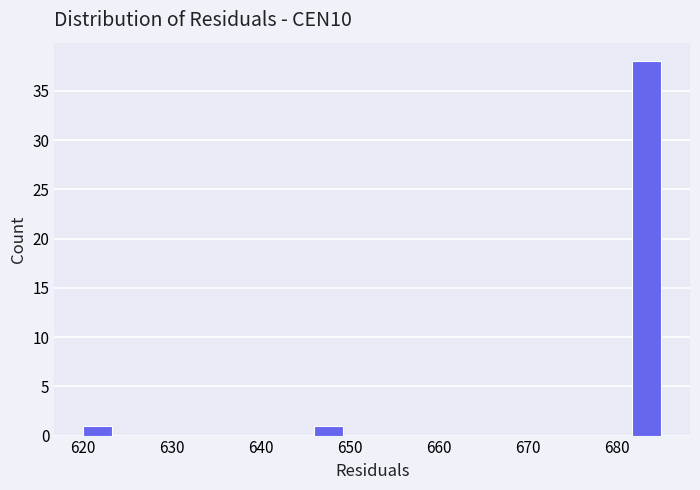

Read against the x-axis, roughly where is the centre of the tallest bar?

683